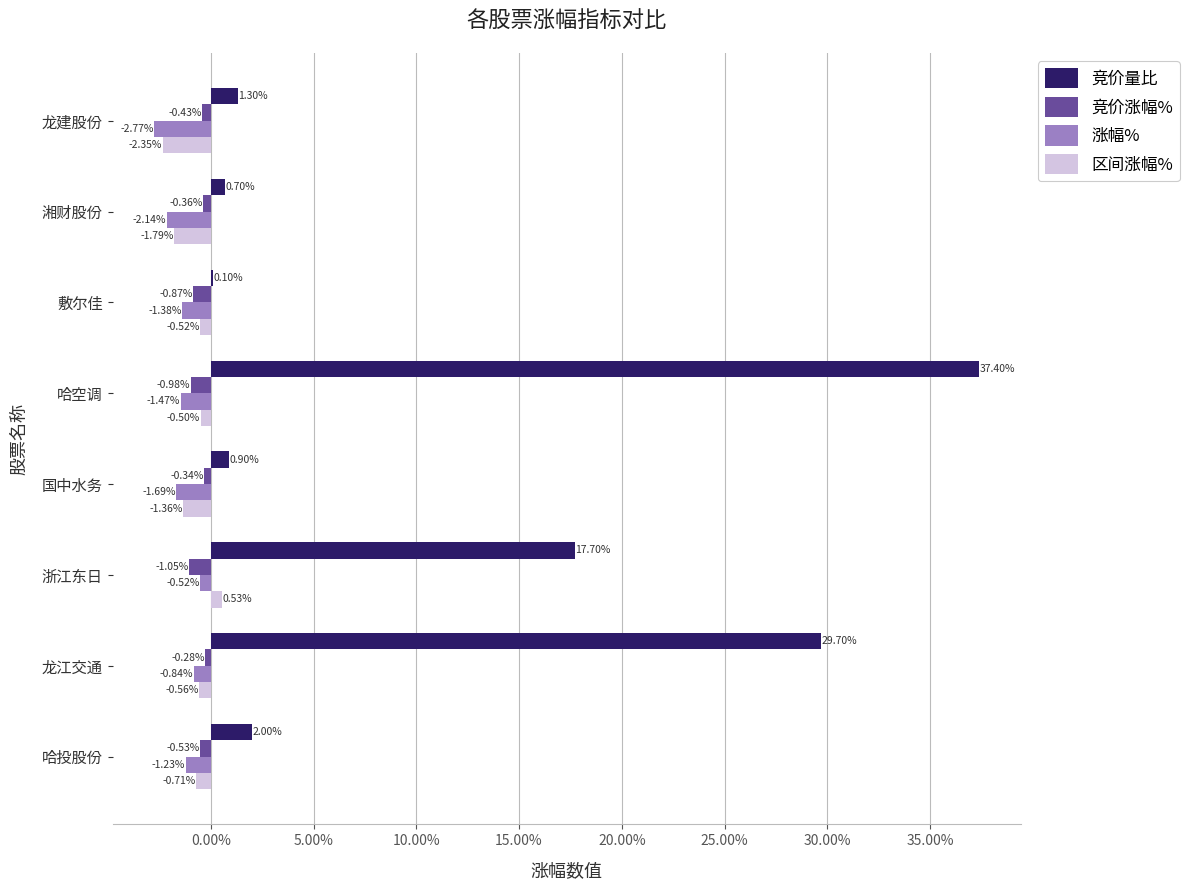

At which category does the chart reach its peak across all series?

哈空调